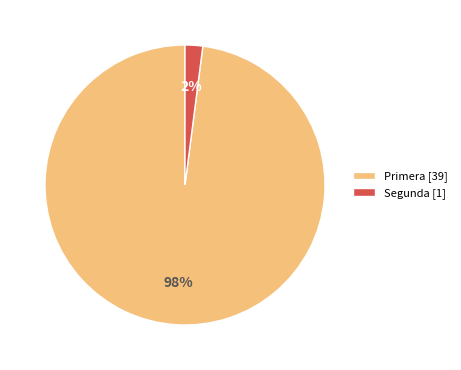

Count the number of slices in the pie.

2